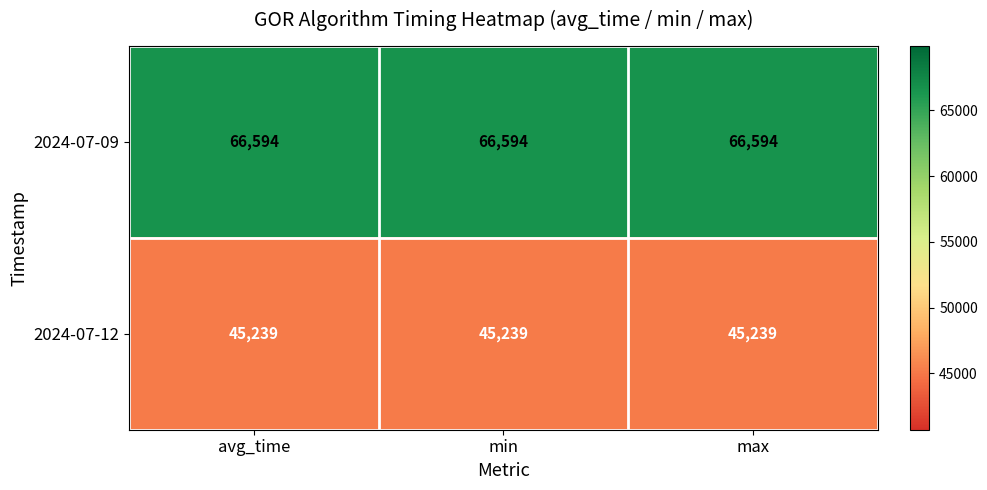

The value of 2024-07-09 at min is 16659. True or false?

False